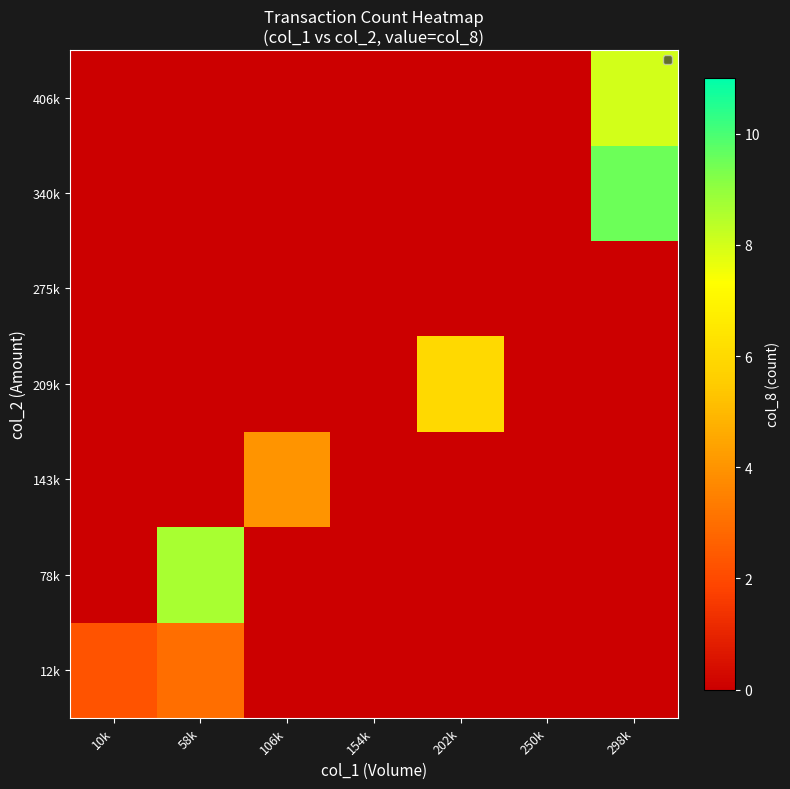

Between 58k and 154k, which series saw the biggest shift?

78k